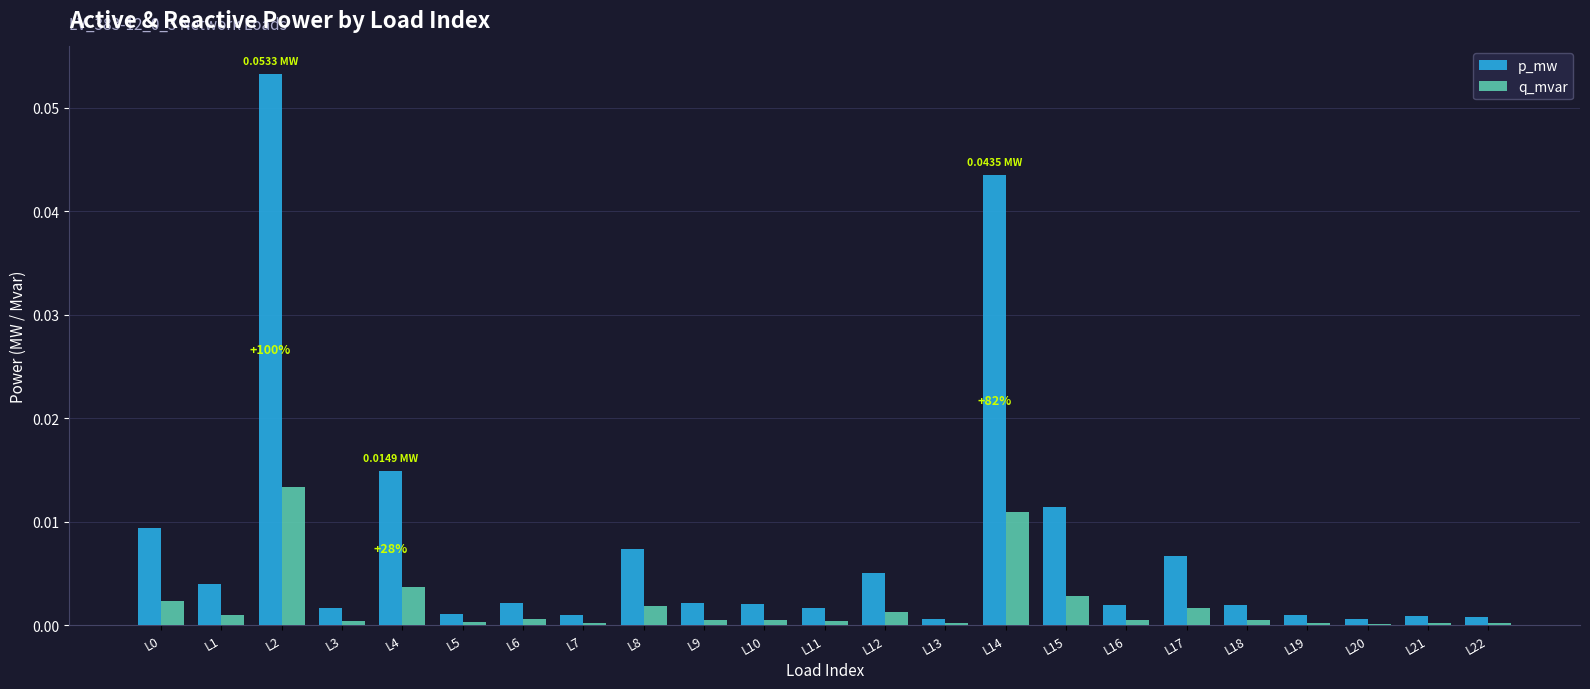

Which series changed the most between L4 and L13?

p_mw